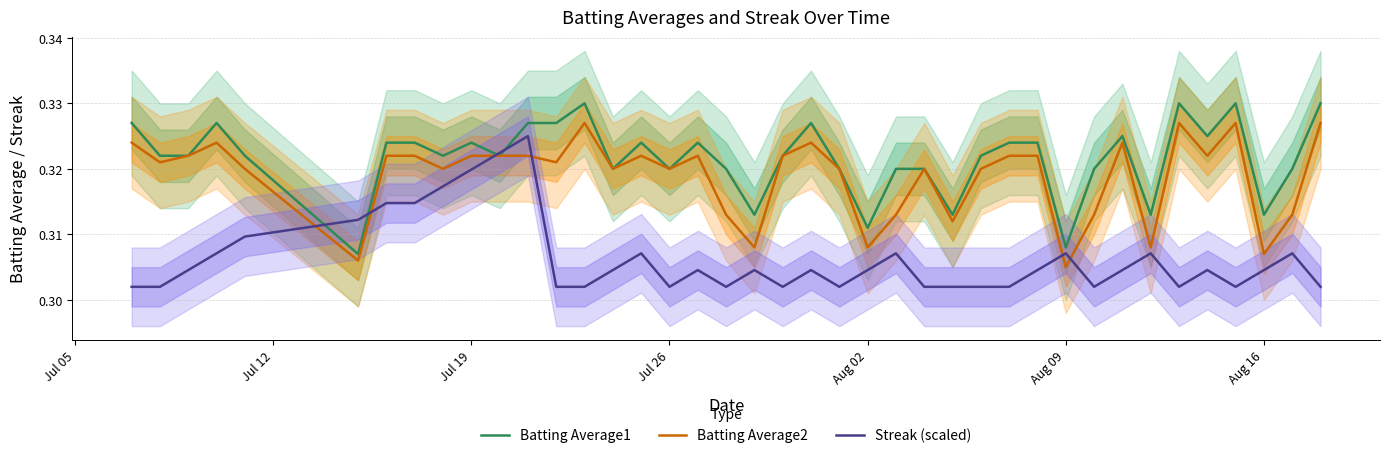

Where is Batting Average2 nearest to the value 0?

Aug 09